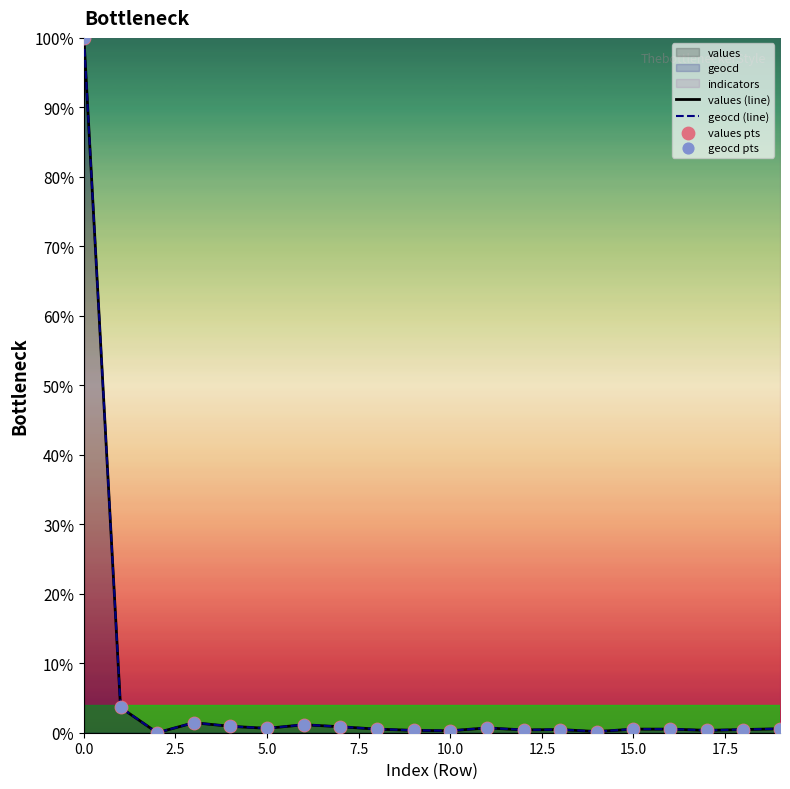

Which series has the largest total across all categories?

geocd (line)